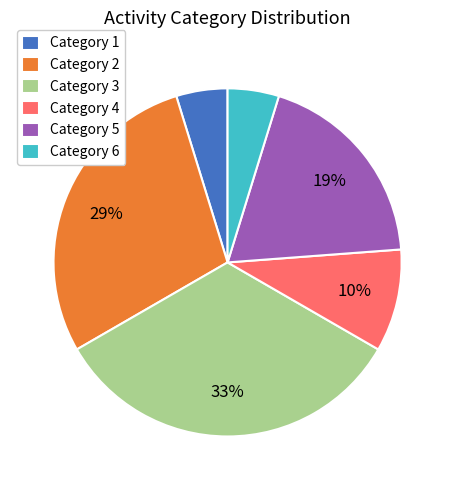

Which slice is the largest?

Category 3